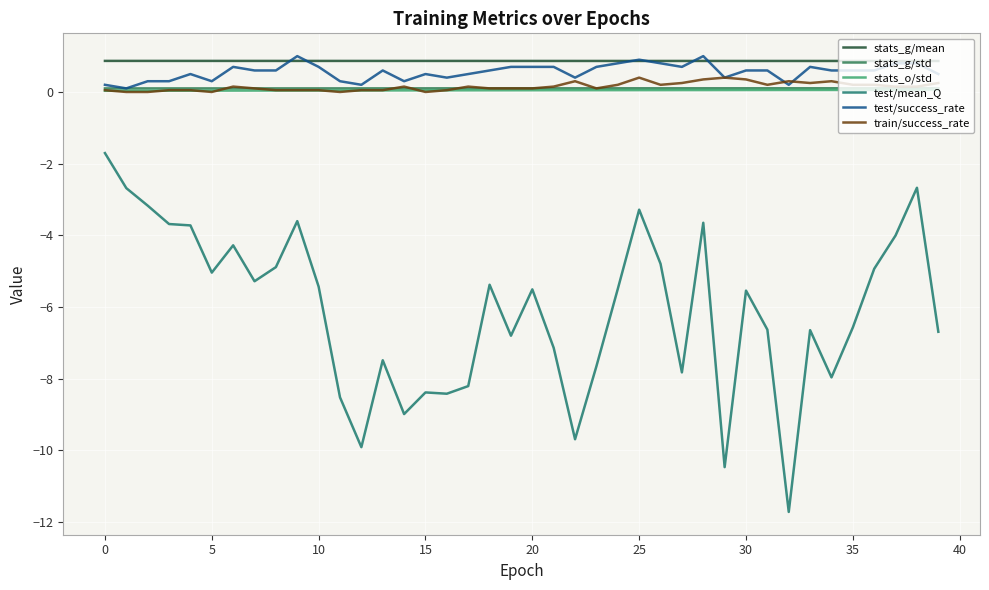

Which series has the largest range (max minus min)?

test/mean_Q